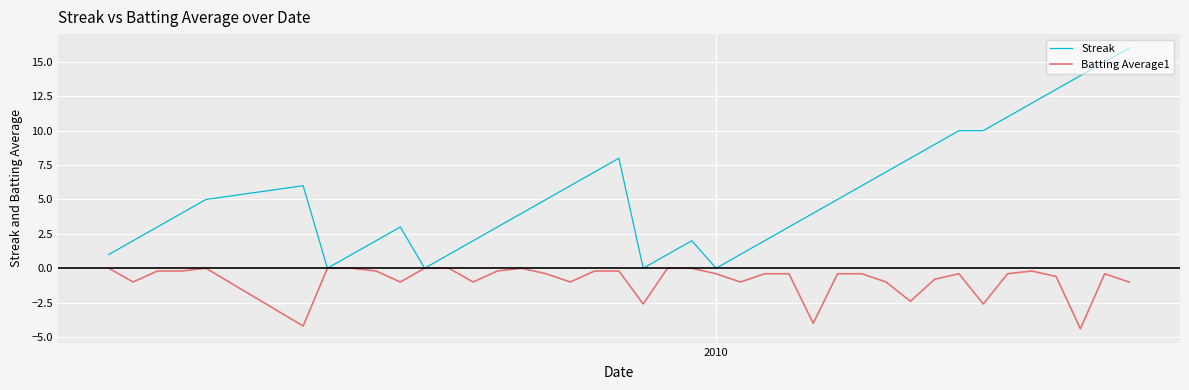

Which series has the largest range (max minus min)?

Streak